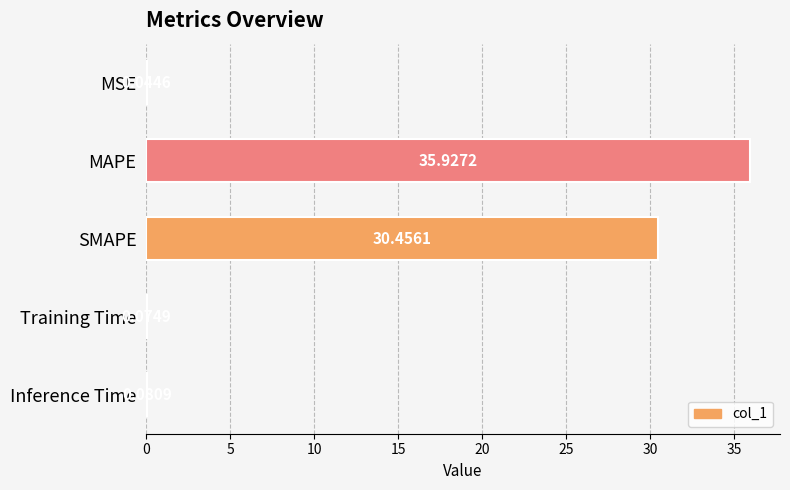

Which label corresponds to the largest value in the chart?

MAPE